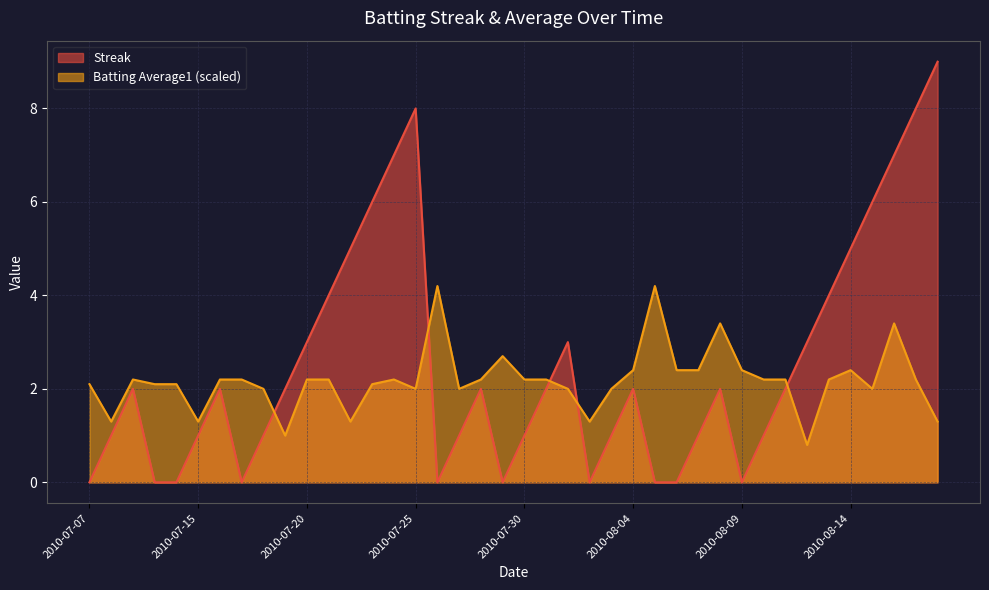

Reading left to right, list all the values displayed in this chart.

Streak: 2010-07-07=0.0	2010-07-08=1.0	2010-07-09=2.0	2010-07-10=0.0	2010-07-11=0.0	2010-07-15=1.0	2010-07-16=2.0	2010-07-17=0.0	2010-07-18=1.0	2010-07-19=2.0	2010-07-20=3.0	2010-07-21=4.0	2010-07-22=5.0	2010-07-23=6.0	2010-07-24=7.0	2010-07-25=8.0	2010-07-26=0.0	2010-07-27=1.0	2010-07-28=2.0	2010-07-29=0.0	2010-07-30=1.0	2010-07-31=2.0	2010-08-01=3.0	2010-08-02=0.0	2010-08-03=1.0	2010-08-04=2.0	2010-08-05=0.0	2010-08-06=0.0	2010-08-07=1.0	2010-08-08=2.0	2010-08-09=0.0	2010-08-10=1.0	2010-08-11=2.0	2010-08-12=3.0	2010-08-13=4.0	2010-08-14=5.0	2010-08-15=6.0	2010-08-16=7.0	2010-08-17=8.0	2010-08-18=9.0
Batting Average1: 2010-07-07=2.1	2010-07-08=1.3	2010-07-09=2.2	2010-07-10=2.1	2010-07-11=2.1	2010-07-15=1.3	2010-07-16=2.2	2010-07-17=2.2	2010-07-18=2.0	2010-07-19=1.0	2010-07-20=2.2	2010-07-21=2.2	2010-07-22=1.3	2010-07-23=2.1	2010-07-24=2.2	2010-07-25=2.0	2010-07-26=4.2	2010-07-27=2.0	2010-07-28=2.2	2010-07-29=2.7	2010-07-30=2.2	2010-07-31=2.2	2010-08-01=2.0	2010-08-02=1.3	2010-08-03=2.0	2010-08-04=2.4	2010-08-05=4.2	2010-08-06=2.4	2010-08-07=2.4	2010-08-08=3.4	2010-08-09=2.4	2010-08-10=2.2	2010-08-11=2.2	2010-08-12=0.8	2010-08-13=2.2	2010-08-14=2.4	2010-08-15=2.0	2010-08-16=3.4	2010-08-17=2.2	2010-08-18=1.3